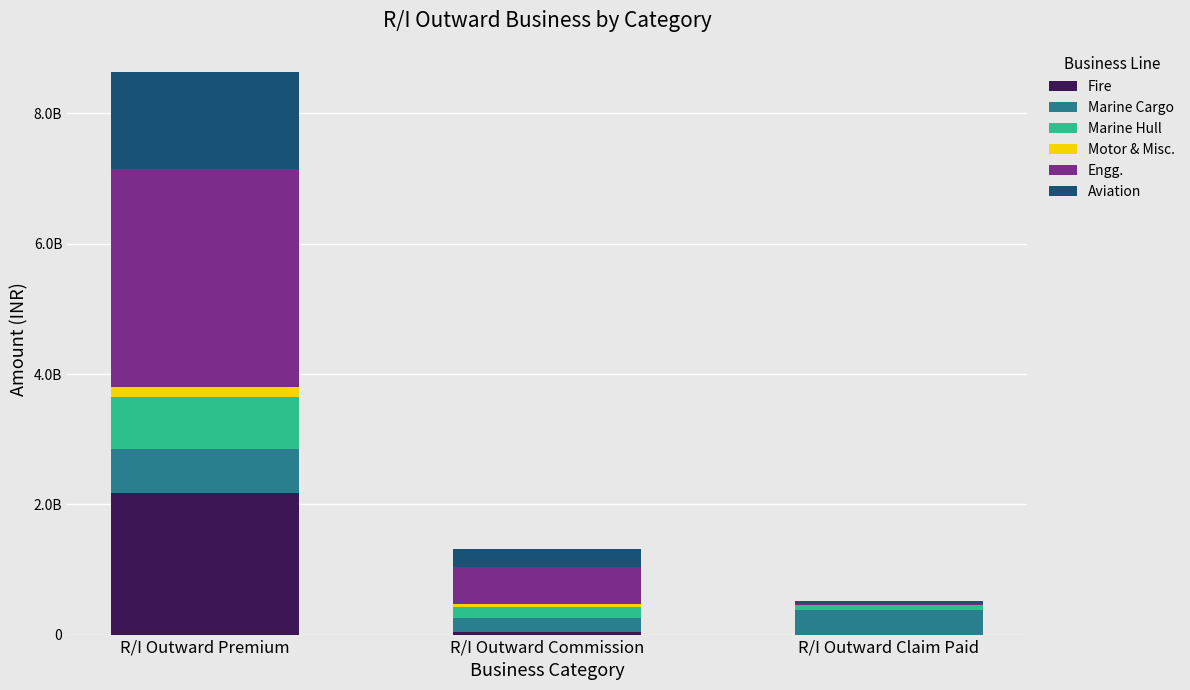

At which label does Aviation first exceed 278428931?

R/I Outward Premium